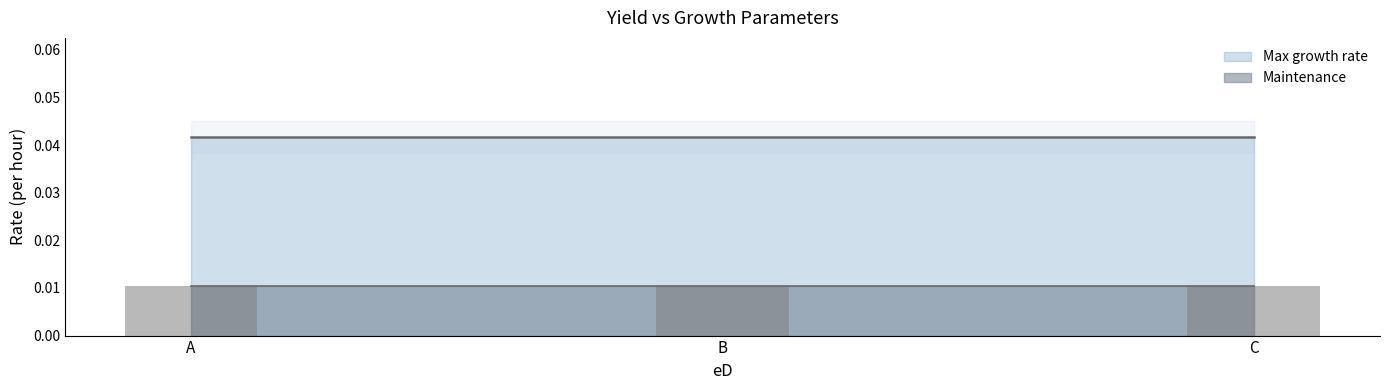

At which category is the sum across all series the highest?

A